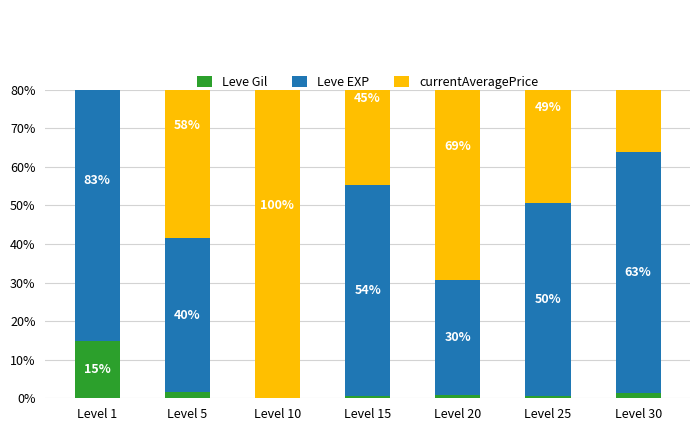

Which series has the largest total across all categories?

currentAveragePrice